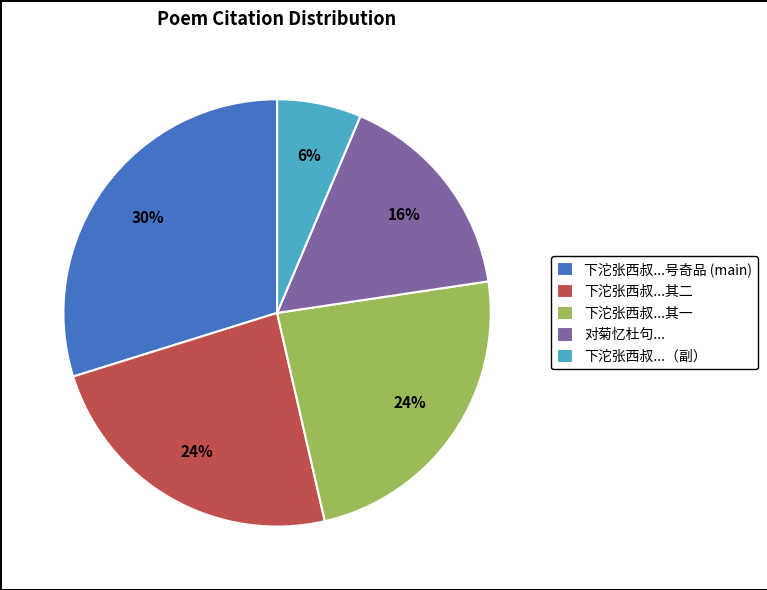

What is the ratio of the value at 下沱张西叔...其二 to the value at 下沱张西叔...其一?

1.0